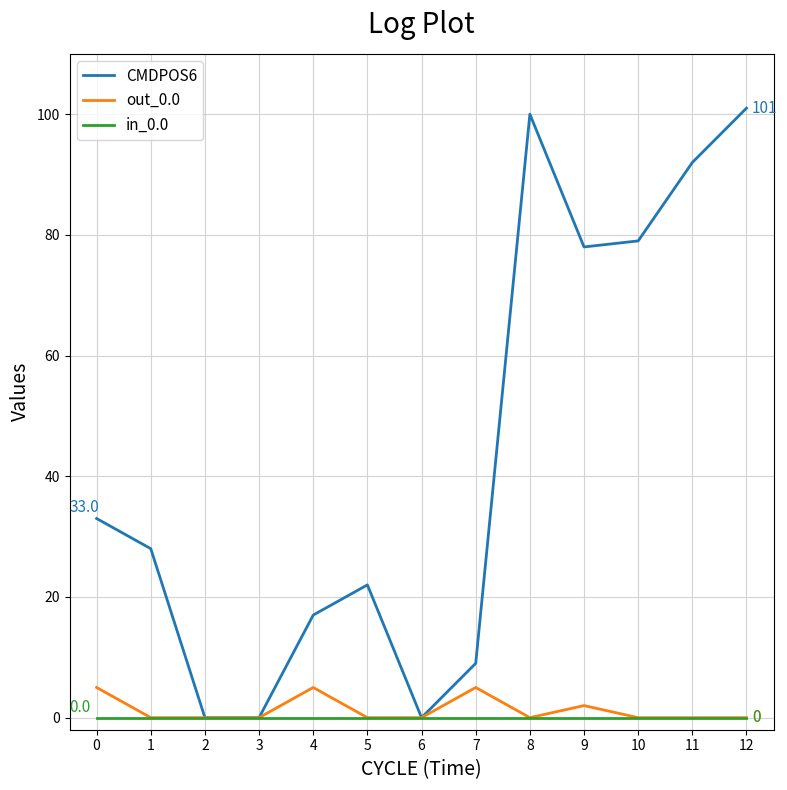

Which series has the largest total across all categories?

CMDPOS6